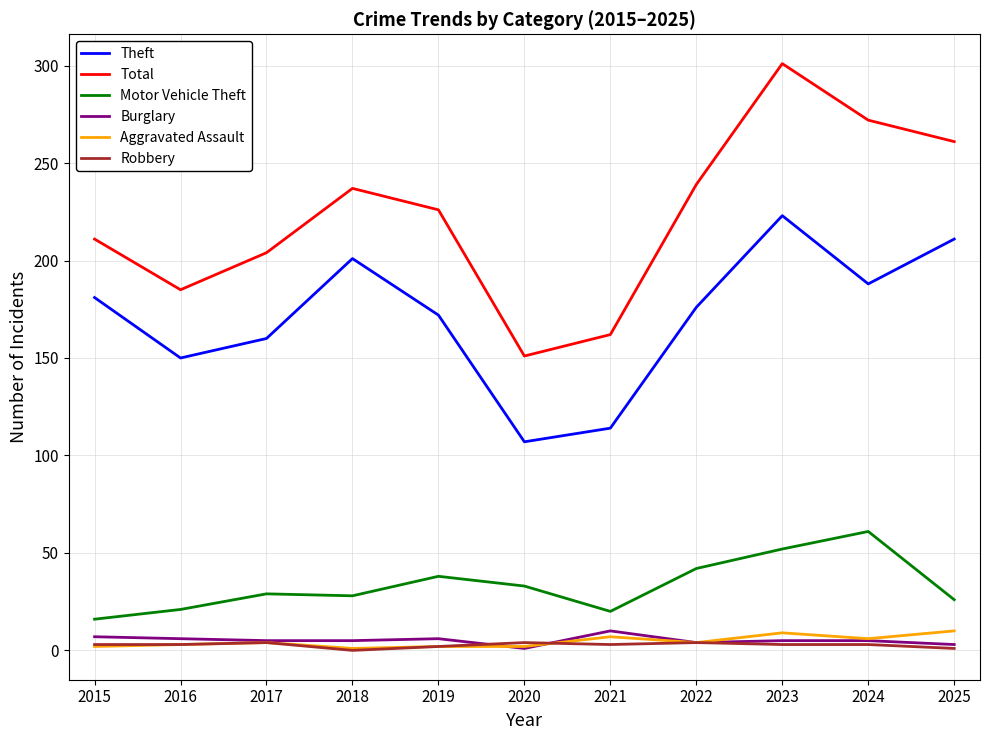

True or false: Aggravated Assault and Total intersect in this chart.

False